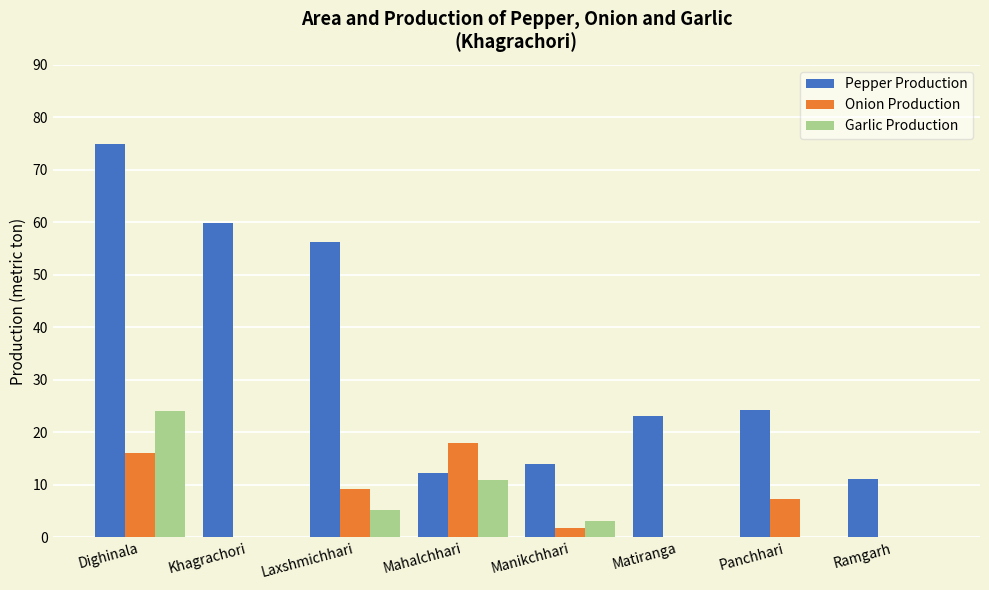

Are the bars horizontal?

No